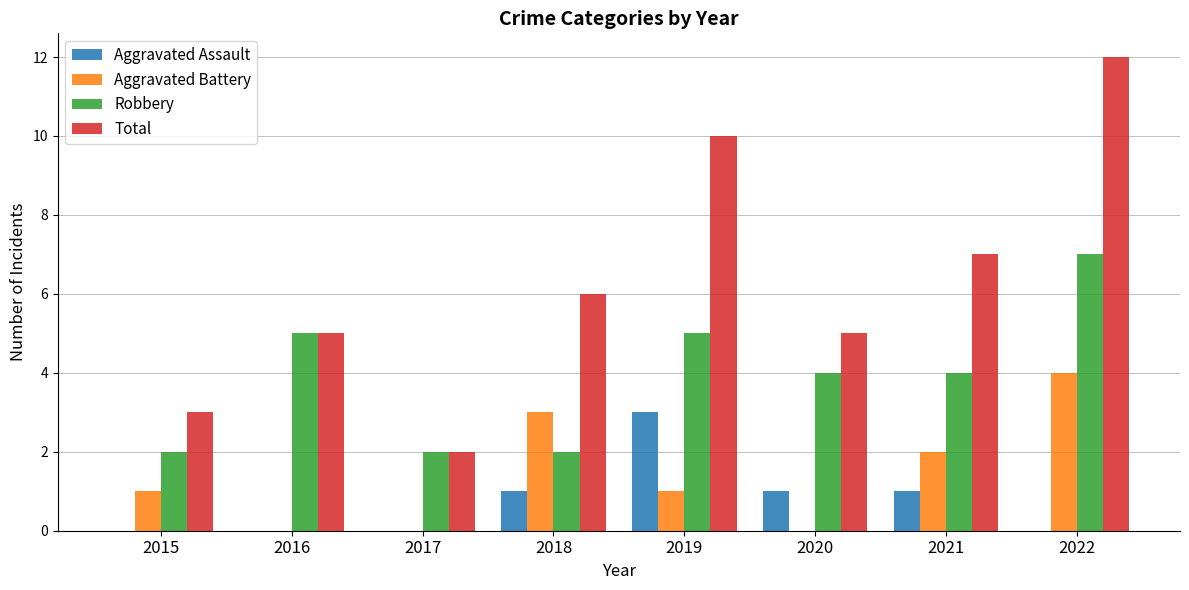

Is it true that Aggravated Battery equals 0 at 2016?

True